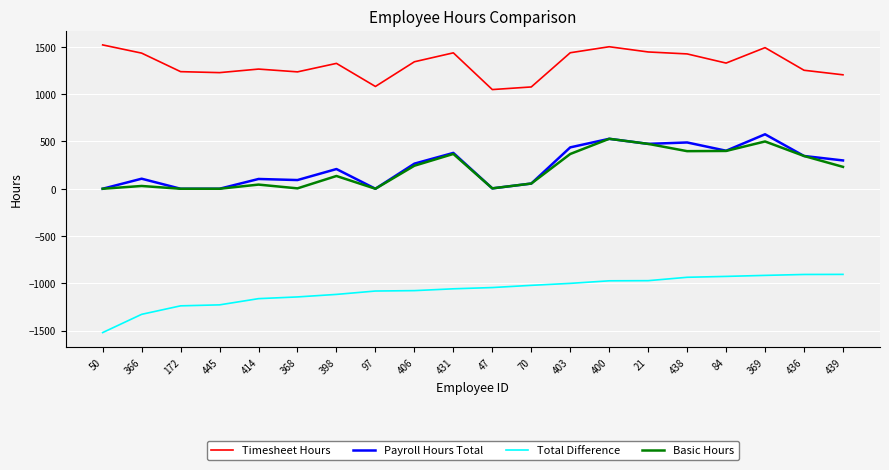

Rank the series by their maximum value, from lowest to highest.

Total Difference, Basic Hours, Payroll Hours Total, Timesheet Hours